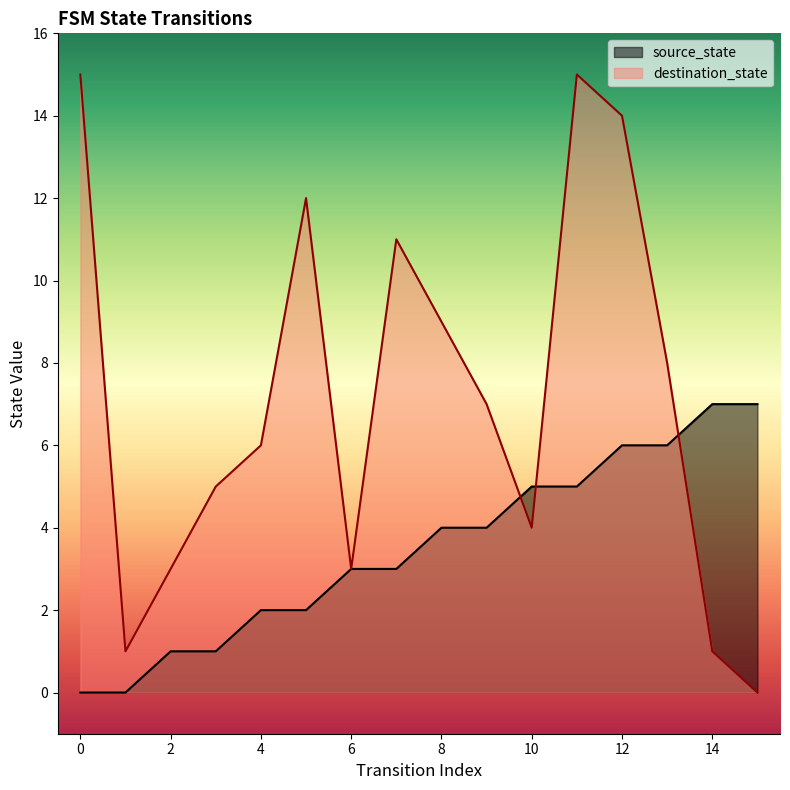

What is the maximum value shown in the chart?

15